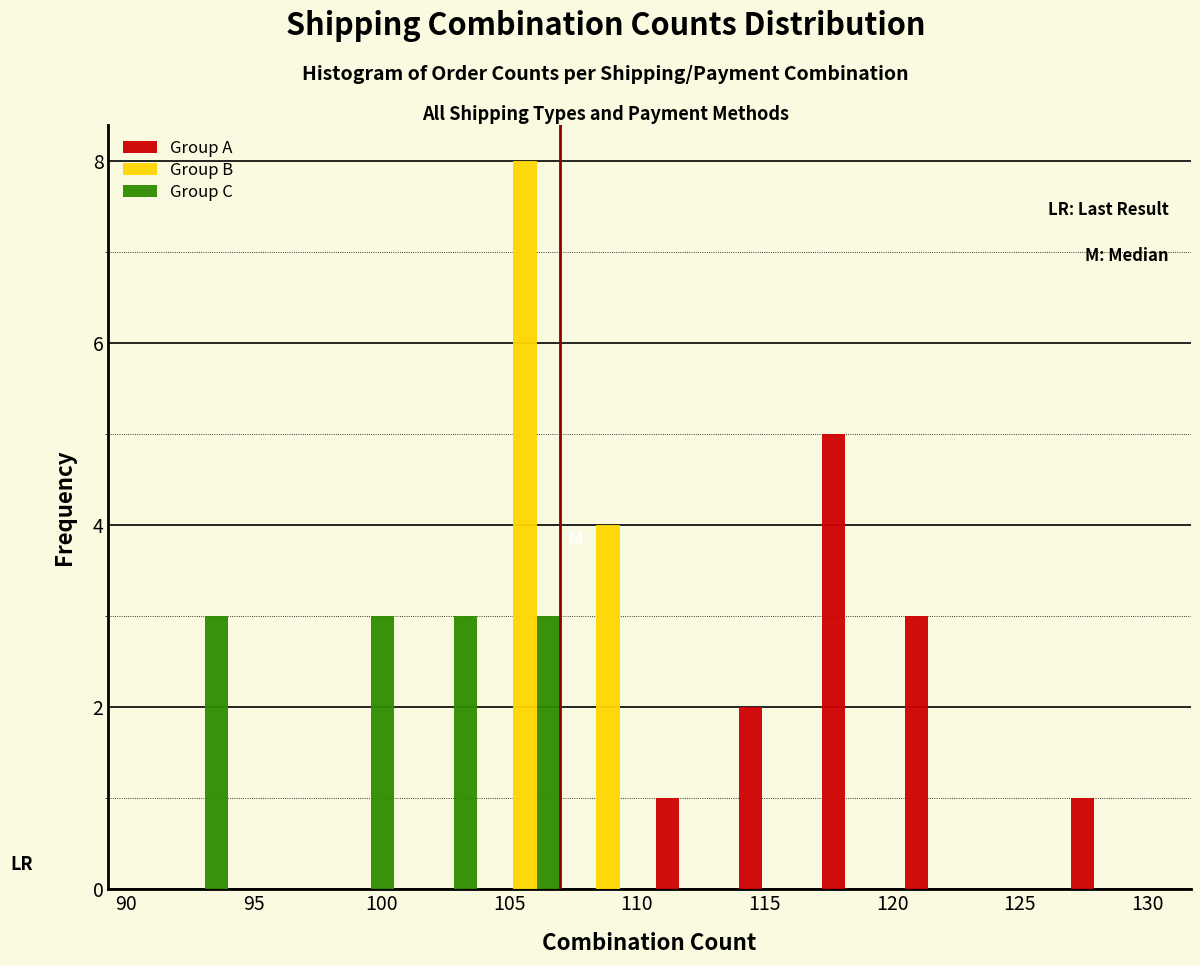

Reading left to right, transcribe this chart: for each range on the x-axis, give the height of each series' bar. Neither the bar edges nor the heights are printed on the chart, so give them approximately, as read against the axes.

91.00 to 94.25: Group A=0	Group B=0	Group C=3
94.25 to 97.50: Group A=0	Group B=0	Group C=0
97.50 to 100.75: Group A=0	Group B=0	Group C=3
100.75 to 104.00: Group A=0	Group B=0	Group C=3
104.00 to 107.25: Group A=0	Group B=8	Group C=3
107.25 to 110.50: Group A=0	Group B=4	Group C=0
110.50 to 113.75: Group A=1	Group B=0	Group C=0
113.75 to 117.00: Group A=2	Group B=0	Group C=0
117.00 to 120.25: Group A=5	Group B=0	Group C=0
120.25 to 123.50: Group A=3	Group B=0	Group C=0
123.50 to 126.75: Group A=0	Group B=0	Group C=0
126.75 to 130.00: Group A=1	Group B=0	Group C=0